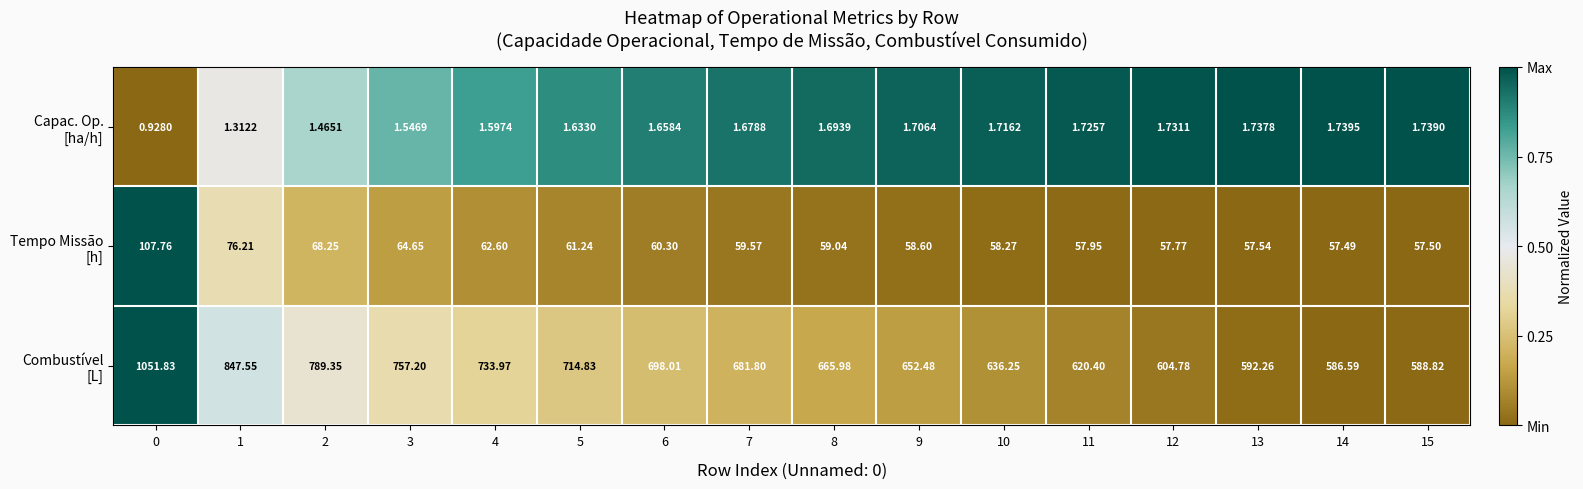

How many distinct data groups are displayed?

3